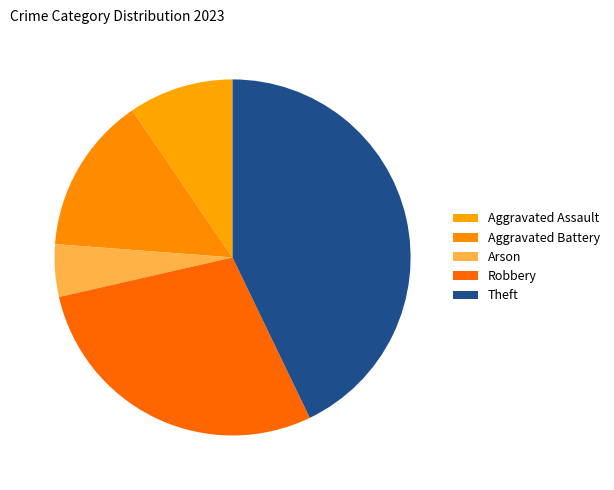

Does Aggravated Battery account for over 50% of the chart?

No